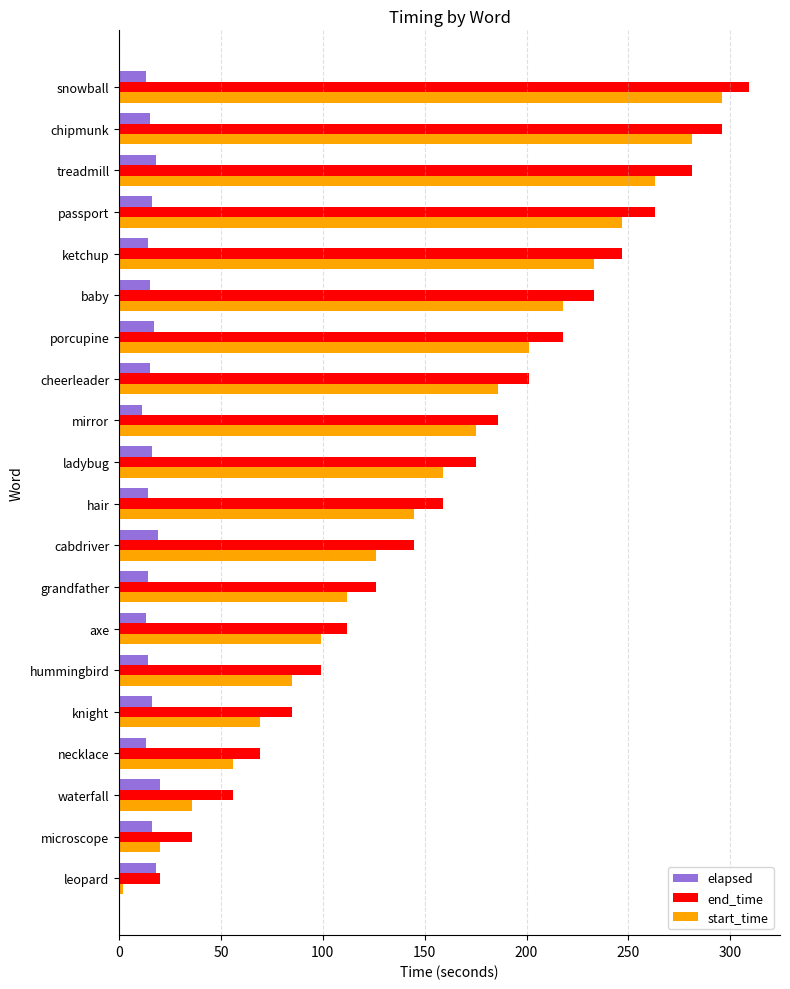

Which series changed the most between necklace and cabdriver?

end_time